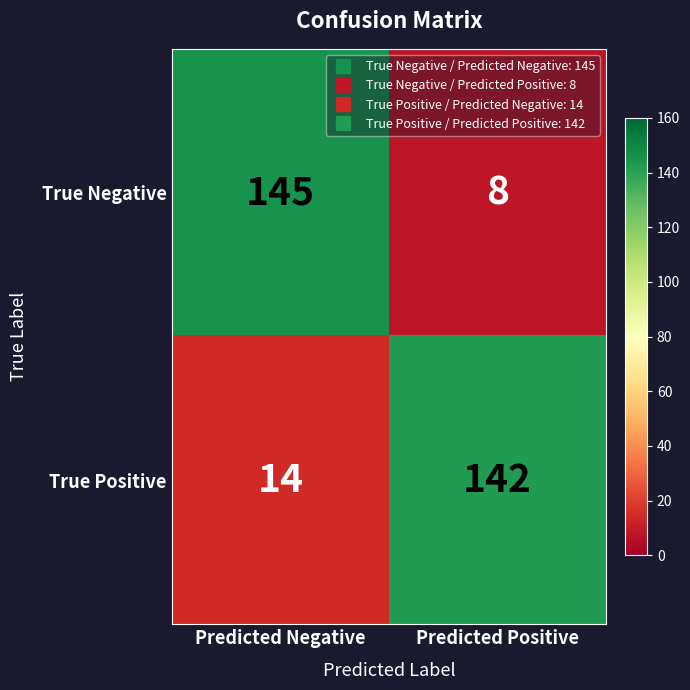

What is the sum of all True Positive values?

156